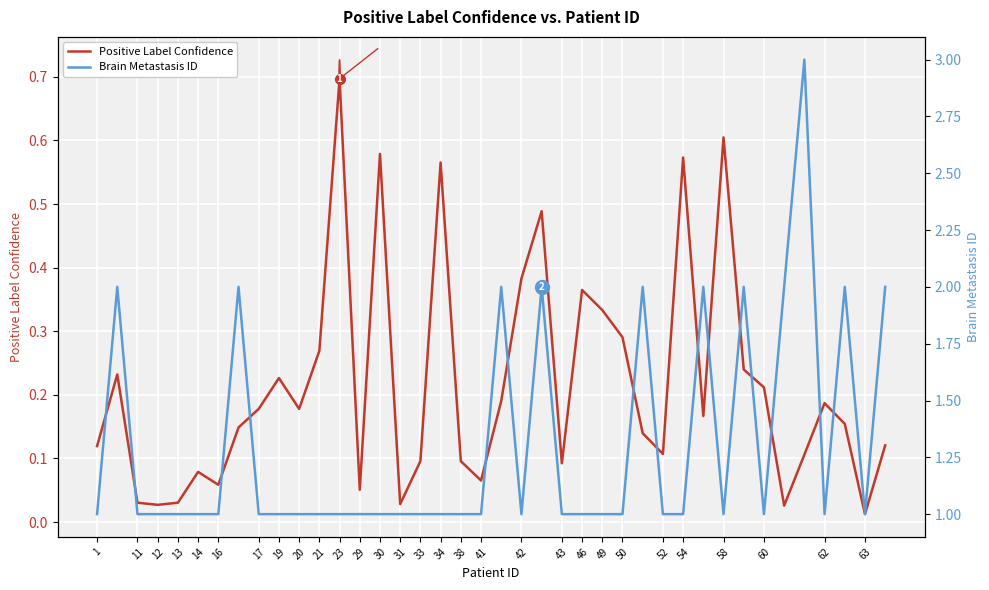

True or false: Brain Metastasis ID and Positive Label Confidence cross at least once.

False